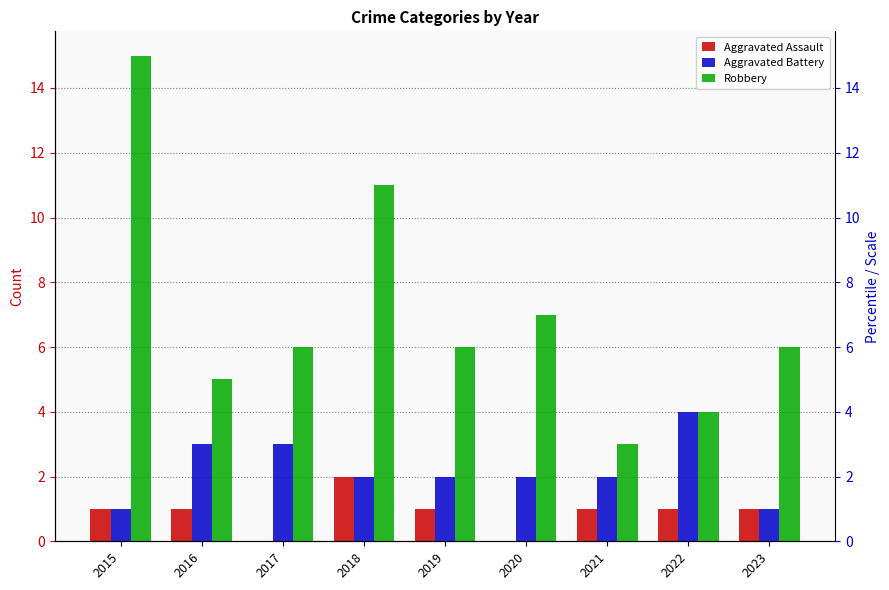

What is the value of the Aggravated Assault bar at the 9th from the left?

1